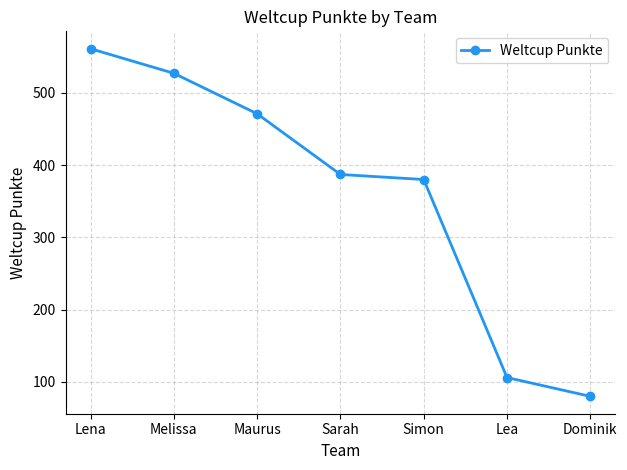

What is the sum of all values?

2512